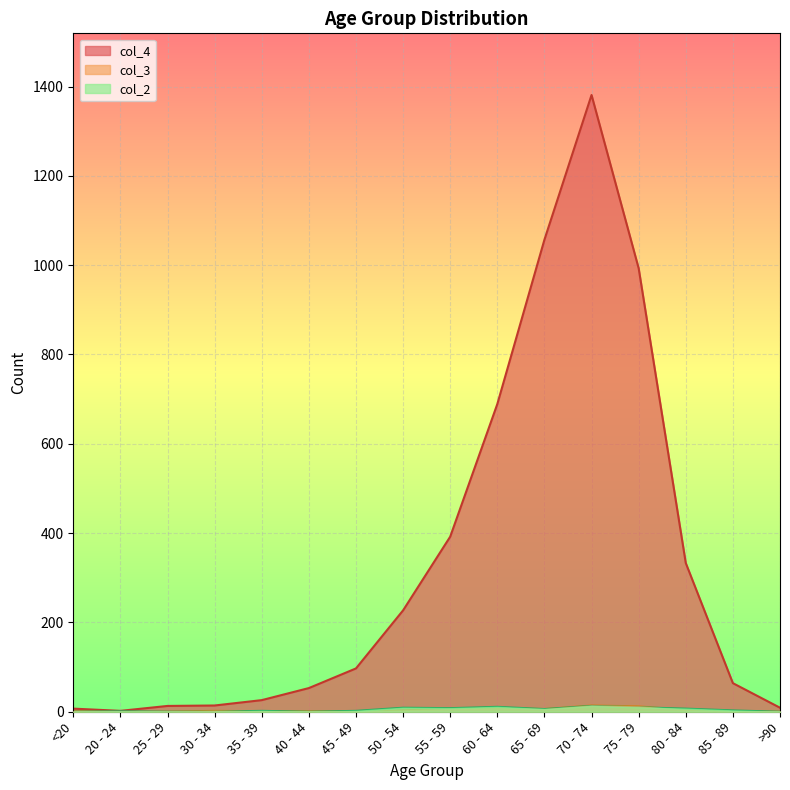

What is the sum of all col_4 values?

5357